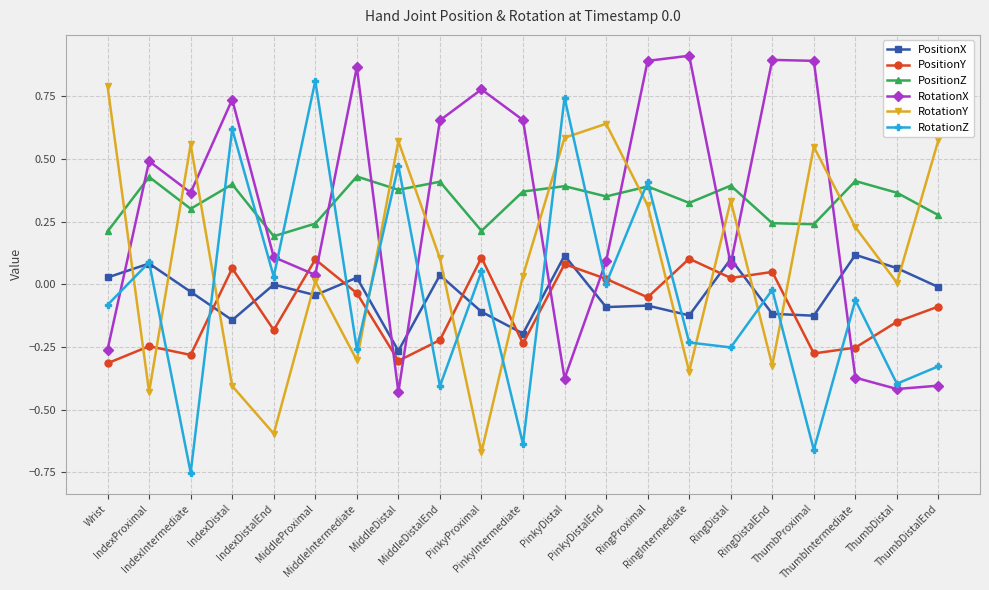

At which category does RotationZ reach its first local valley?

IndexIntermediate